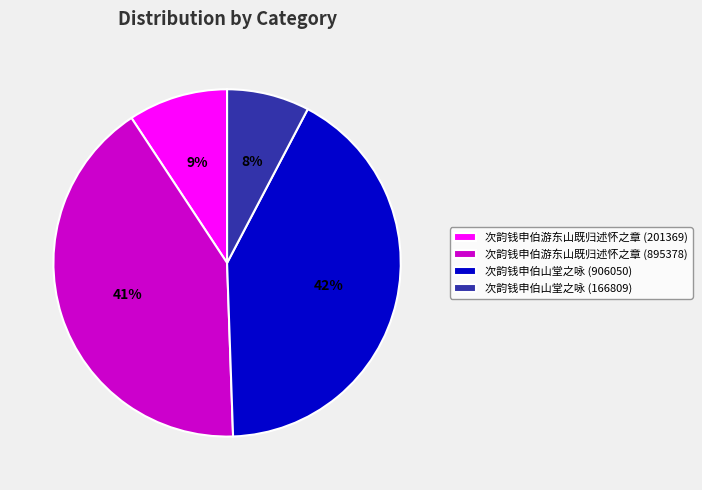

Which slice is the smallest?

次韵钱申伯山堂之咏 (166809)